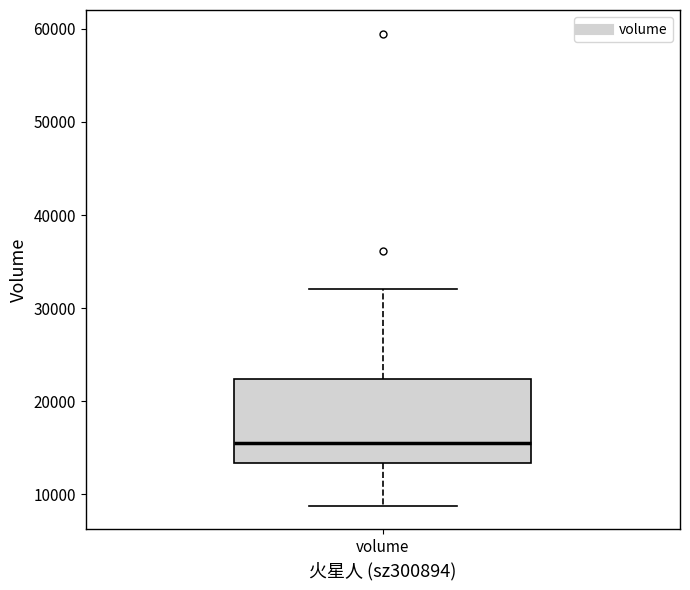

Where does the upper whisker of the box for volume end on the y-axis? The values are not printed on the chart, so give them approximately, as read against the axis.

32000